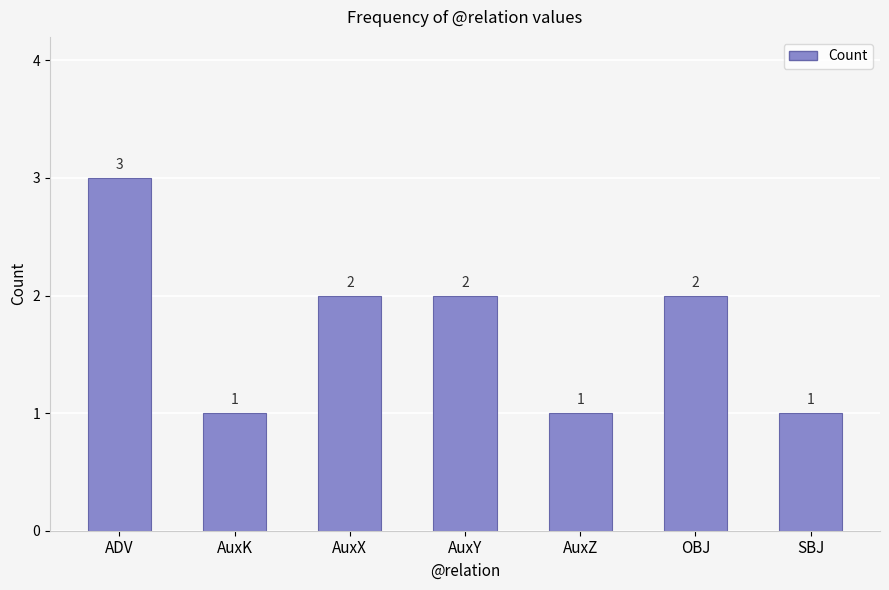

What is the label of the 1st bar from the left?

ADV